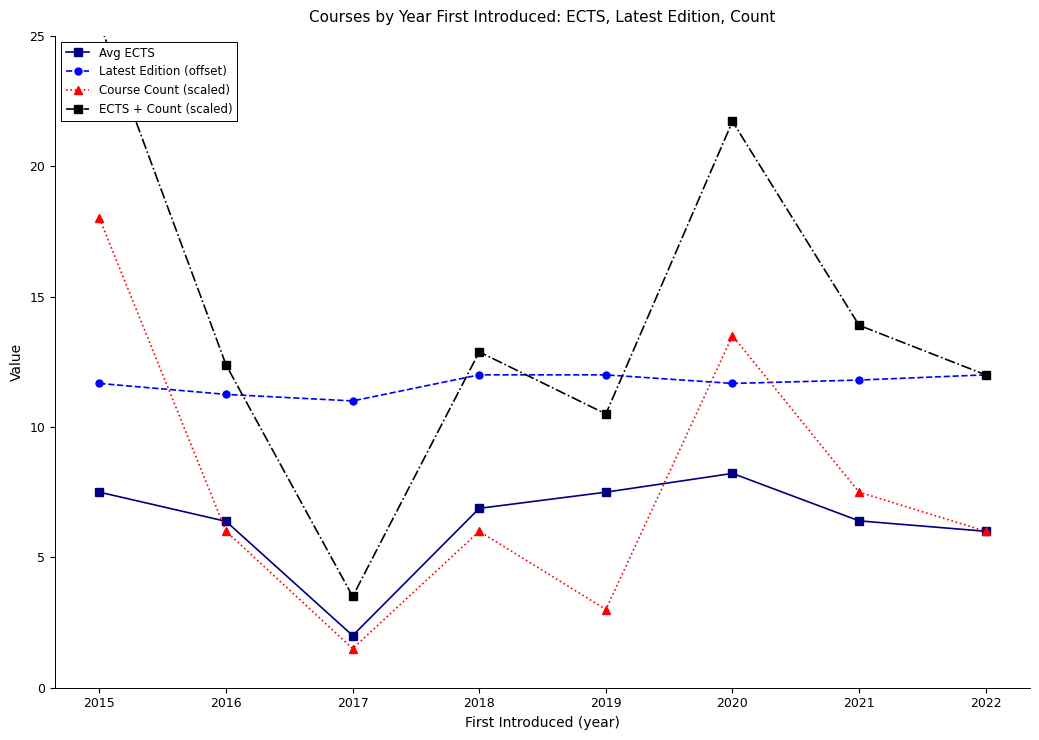

Between 2016 and 2022, which is larger?

2016